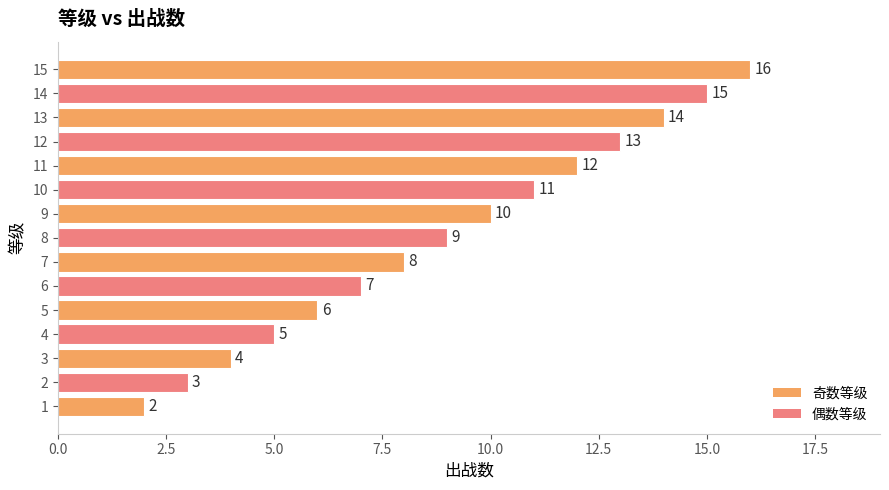

Reading bottom to top, extract all data points from this chart.

1=2	2=3	3=4	4=5	5=6	6=7	7=8	8=9	9=10	10=11	11=12	12=13	13=14	14=15	15=16